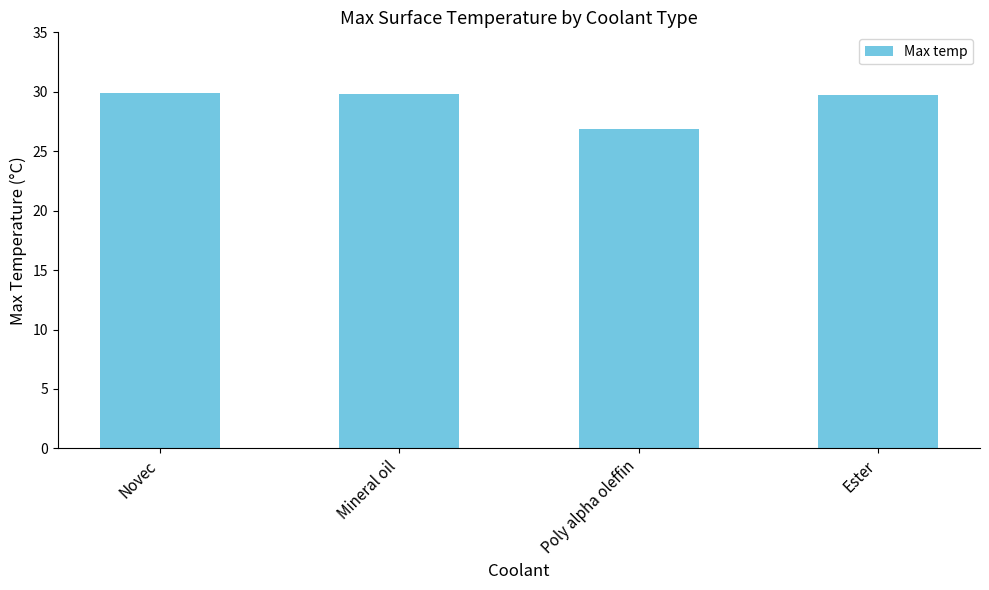

What is the value of the 4th bar from the left?

29.7